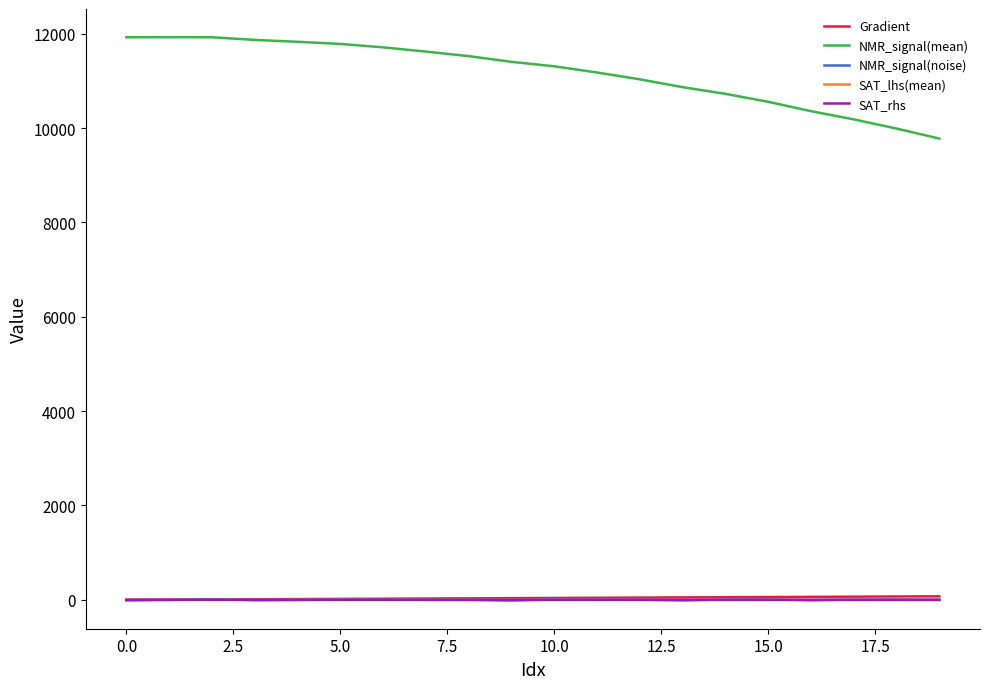

What is the maximum value for NMR_signal(mean)?

11926.8